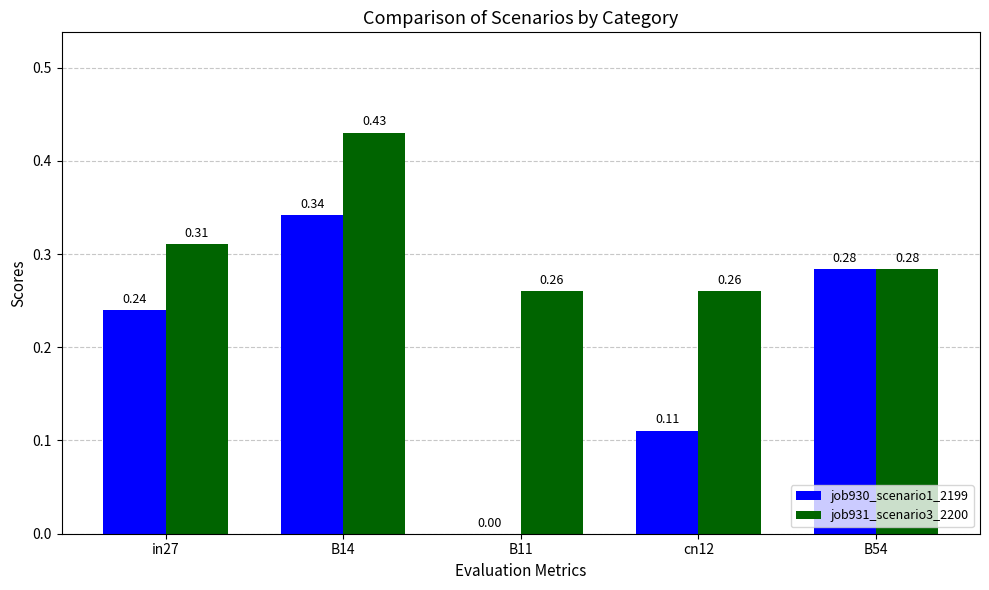

What is the sum of all job930_scenario1_2199 values?

1.0